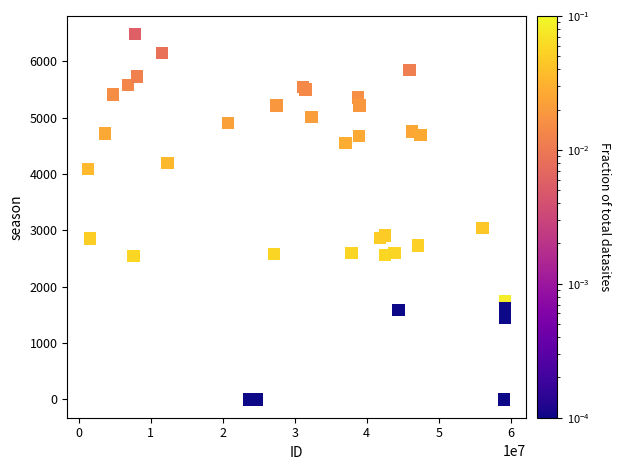

What Y value in the scatter plot is closest to 3242?

3047